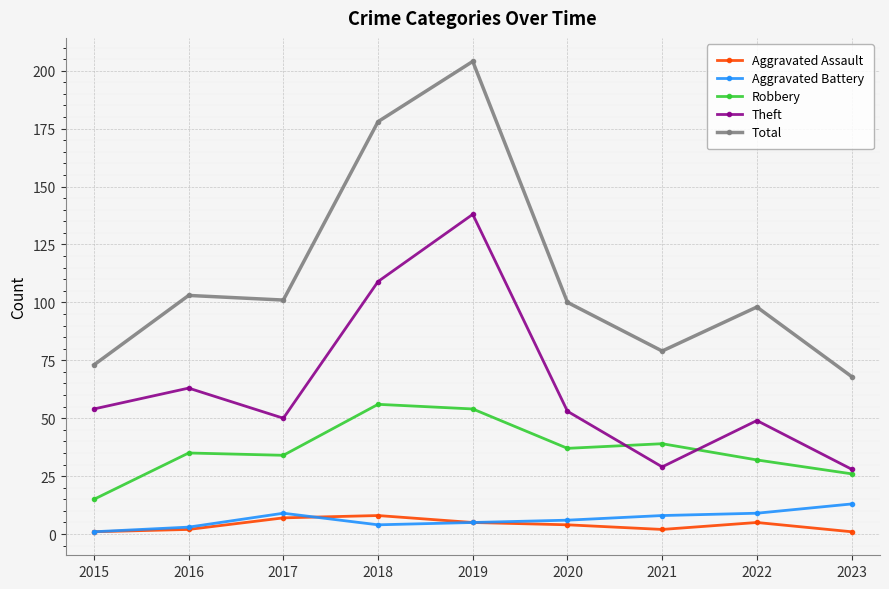

Does the chart display data point markers on the line(s)?

Yes